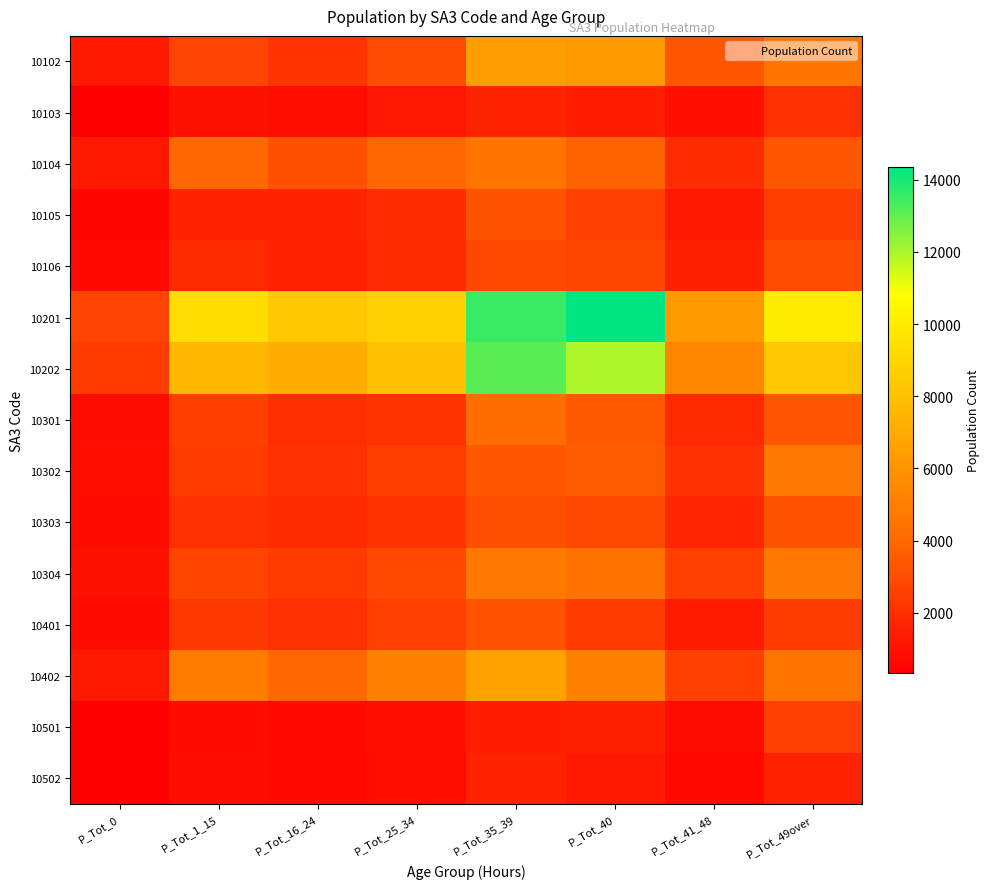

Reading right to left, list all the values displayed in this chart.

10102: P_Tot_49over=4579	P_Tot_41_48=3314	P_Tot_40=6196	P_Tot_35_39=6439	P_Tot_25_34=2941	P_Tot_16_24=2155	P_Tot_1_15=2664	P_Tot_0=1219
10103: P_Tot_49over=2009	P_Tot_41_48=900	P_Tot_40=1413	P_Tot_35_39=1602	P_Tot_25_34=1125	P_Tot_16_24=861	P_Tot_1_15=977	P_Tot_0=335
10104: P_Tot_49over=3311	P_Tot_41_48=1887	P_Tot_40=3708	P_Tot_35_39=4560	P_Tot_25_34=3894	P_Tot_16_24=3152	P_Tot_1_15=3943	P_Tot_0=1191
10105: P_Tot_49over=2503	P_Tot_41_48=1227	P_Tot_40=2572	P_Tot_35_39=3210	P_Tot_25_34=1869	P_Tot_16_24=1558	P_Tot_1_15=1570	P_Tot_0=603
10106: P_Tot_49over=2959	P_Tot_41_48=1452	P_Tot_40=2777	P_Tot_35_39=2872	P_Tot_25_34=1862	P_Tot_16_24=1512	P_Tot_1_15=1781	P_Tot_0=665
10201: P_Tot_49over=9973	P_Tot_41_48=6270	P_Tot_40=14351	P_Tot_35_39=13535	P_Tot_25_34=8722	P_Tot_16_24=8343	P_Tot_1_15=9307	P_Tot_0=2683
10202: P_Tot_49over=8171	P_Tot_41_48=5424	P_Tot_40=11953	P_Tot_35_39=13107	P_Tot_25_34=8089	P_Tot_16_24=7170	P_Tot_1_15=7588	P_Tot_0=2397
10301: P_Tot_49over=3246	P_Tot_41_48=1776	P_Tot_40=3409	P_Tot_35_39=4147	P_Tot_25_34=2179	P_Tot_16_24=1960	P_Tot_1_15=2479	P_Tot_0=806
10302: P_Tot_49over=4729	P_Tot_41_48=2081	P_Tot_40=3549	P_Tot_35_39=3393	P_Tot_25_34=2518	P_Tot_16_24=2074	P_Tot_1_15=2367	P_Tot_0=874
10303: P_Tot_49over=3209	P_Tot_41_48=1685	P_Tot_40=2805	P_Tot_35_39=3063	P_Tot_25_34=2141	P_Tot_16_24=1900	P_Tot_1_15=2070	P_Tot_0=725
10304: P_Tot_49over=4682	P_Tot_41_48=2554	P_Tot_40=4410	P_Tot_35_39=4679	P_Tot_25_34=2813	P_Tot_16_24=2401	P_Tot_1_15=2722	P_Tot_0=980
10401: P_Tot_49over=2432	P_Tot_41_48=1285	P_Tot_40=2406	P_Tot_35_39=3232	P_Tot_25_34=2525	P_Tot_16_24=2062	P_Tot_1_15=2351	P_Tot_0=739
10402: P_Tot_49over=4510	P_Tot_41_48=2555	P_Tot_40=5138	P_Tot_35_39=6584	P_Tot_25_34=5118	P_Tot_16_24=3997	P_Tot_1_15=4868	P_Tot_0=1258
10501: P_Tot_49over=2544	P_Tot_41_48=796	P_Tot_40=1436	P_Tot_35_39=1421	P_Tot_25_34=930	P_Tot_16_24=694	P_Tot_1_15=747	P_Tot_0=351
10502: P_Tot_49over=1537	P_Tot_41_48=616	P_Tot_40=1236	P_Tot_35_39=1552	P_Tot_25_34=876	P_Tot_16_24=643	P_Tot_1_15=815	P_Tot_0=357